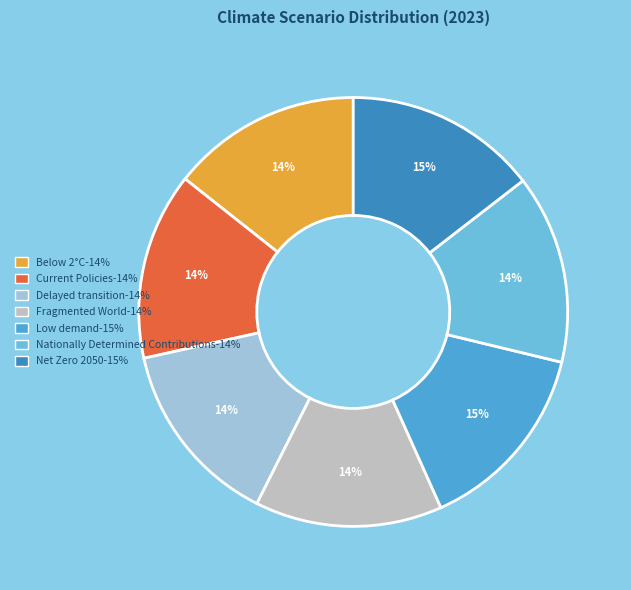

Combined, do Current Policies and Delayed transition account for over 50%?

No